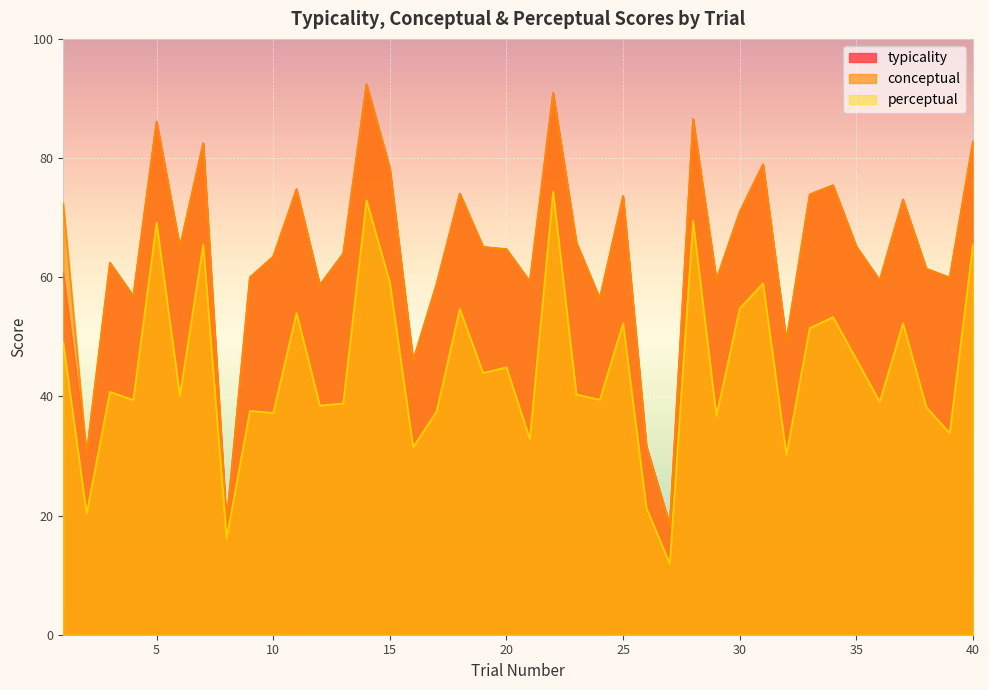

At 31, list the series in order from largest to smallest.

typicality, conceptual, perceptual